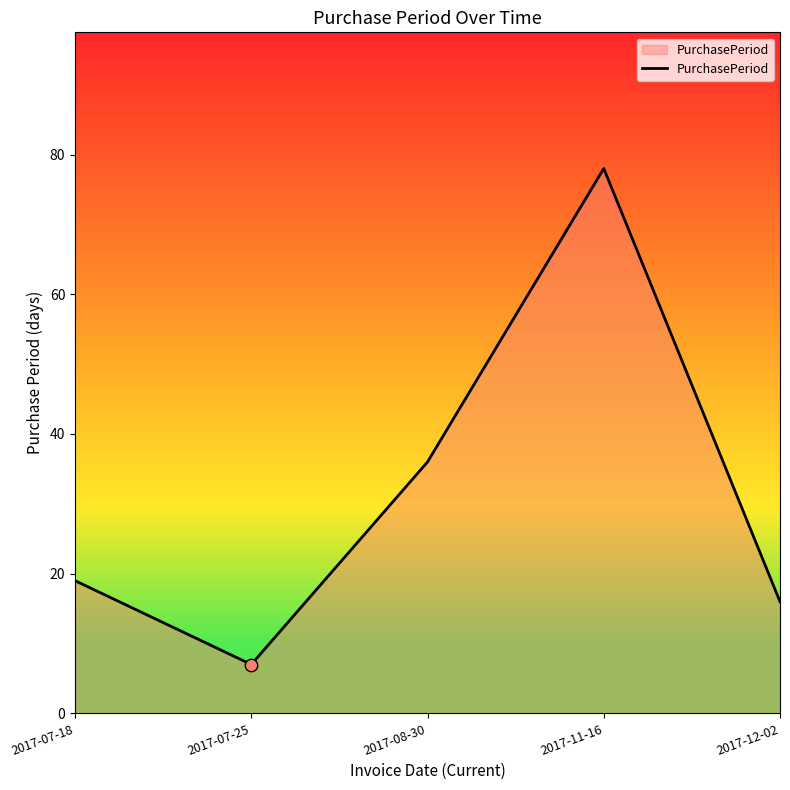

Approximately how many times larger is the value at 2017-11-16 compared to 2017-12-02?

4.9